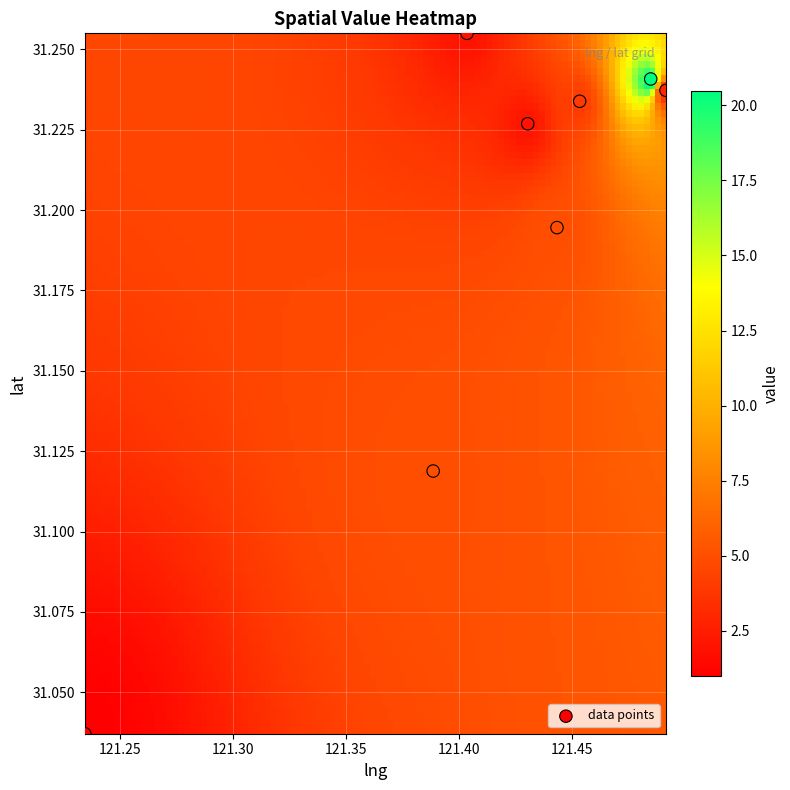

What is the range of X values (max minus min)?

0.3